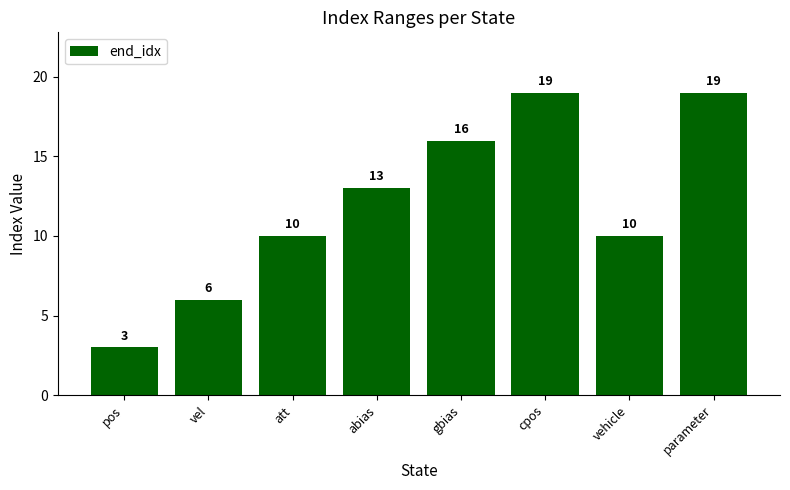

Between pos and parameter, which is larger?

parameter